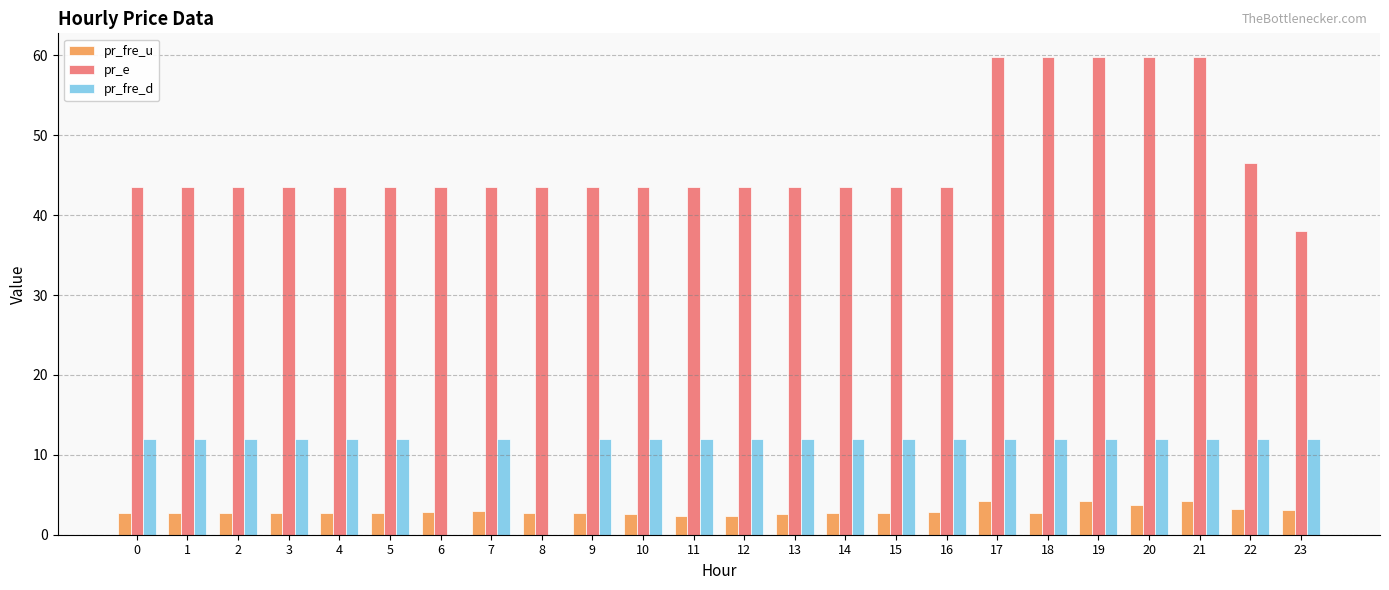

What is the sum of the pr_fre_u values at 15 and 10?

5.2